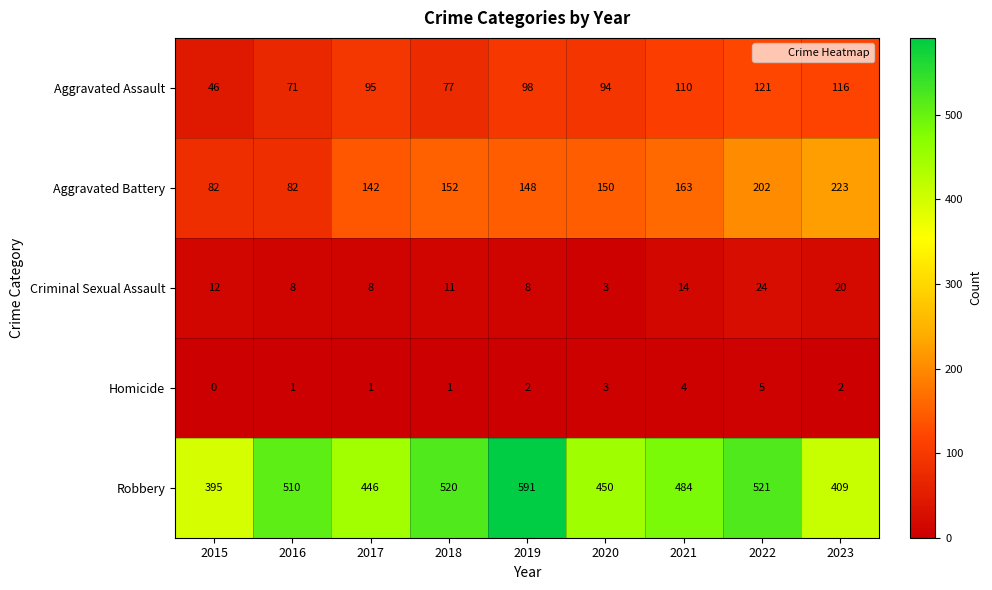

At which category does the chart reach its peak across all series?

2019